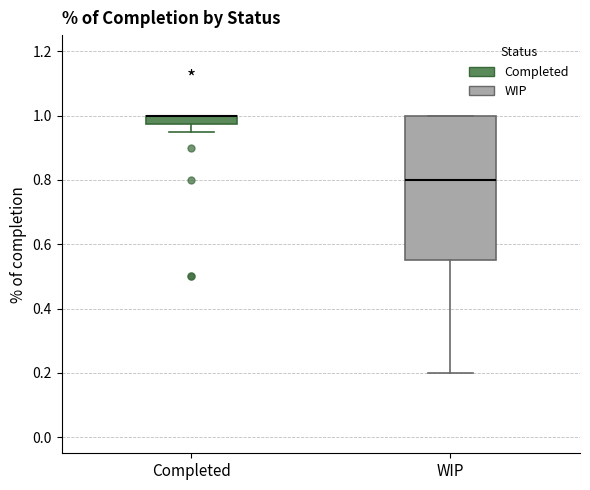

Where does the lower whisker of the box for Completed end on the y-axis? The values are not printed on the chart, so give them approximately, as read against the axis.

0.96